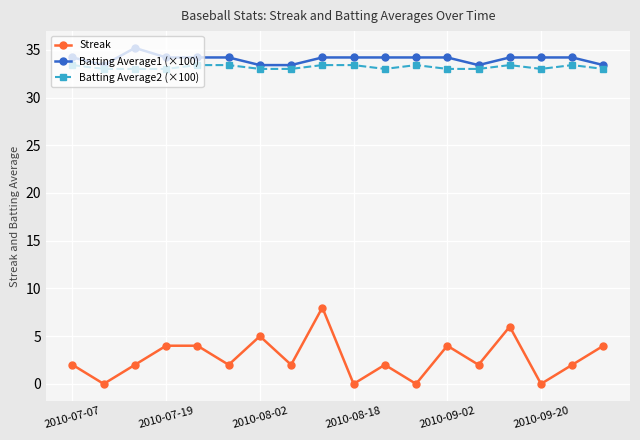

True or false: Streak has more than 1 points higher than both neighbors.

True